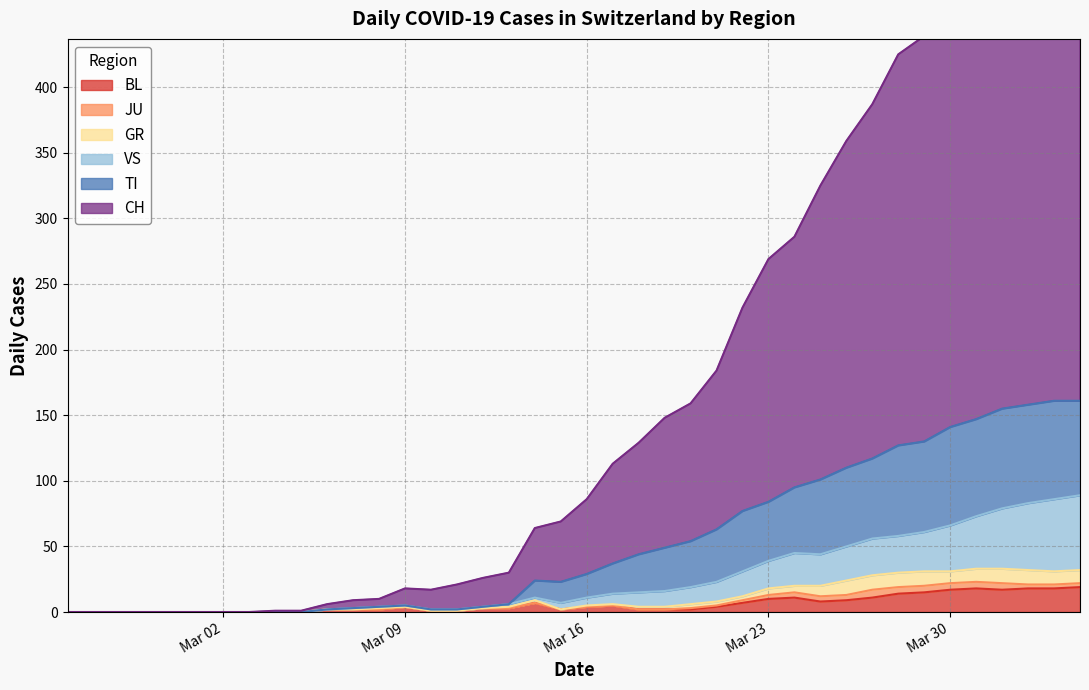

What is the label of the 24th point from the right?

2020-03-12